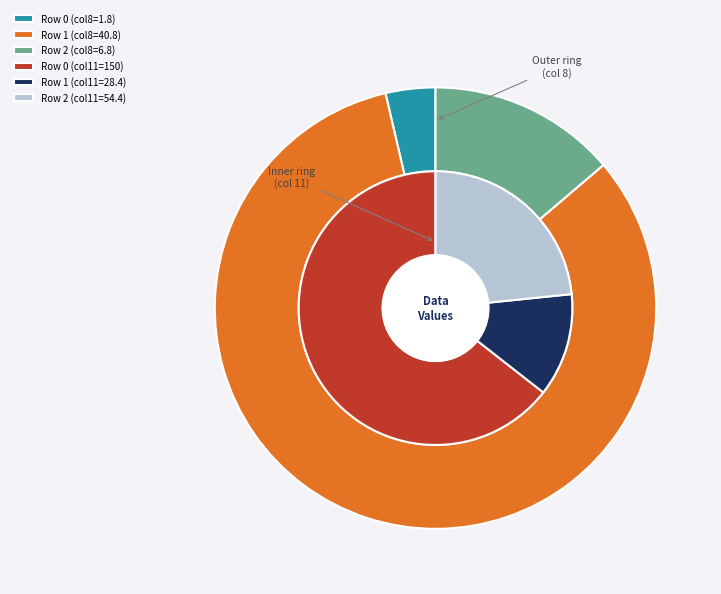

To the nearest percent, what portion does Row 1 represent?

83%